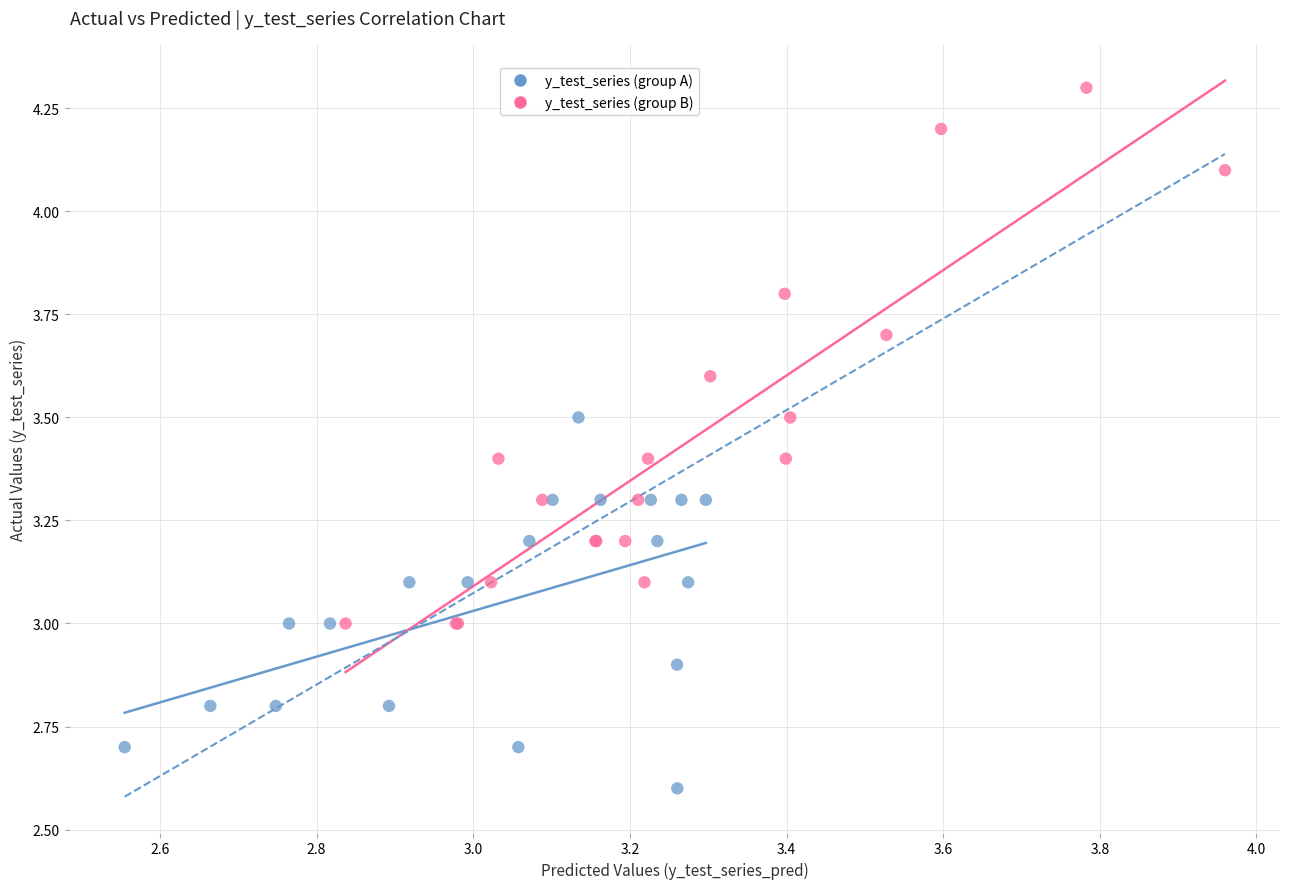

Which series has the widest spread of Y values?

y_test_series (group B)